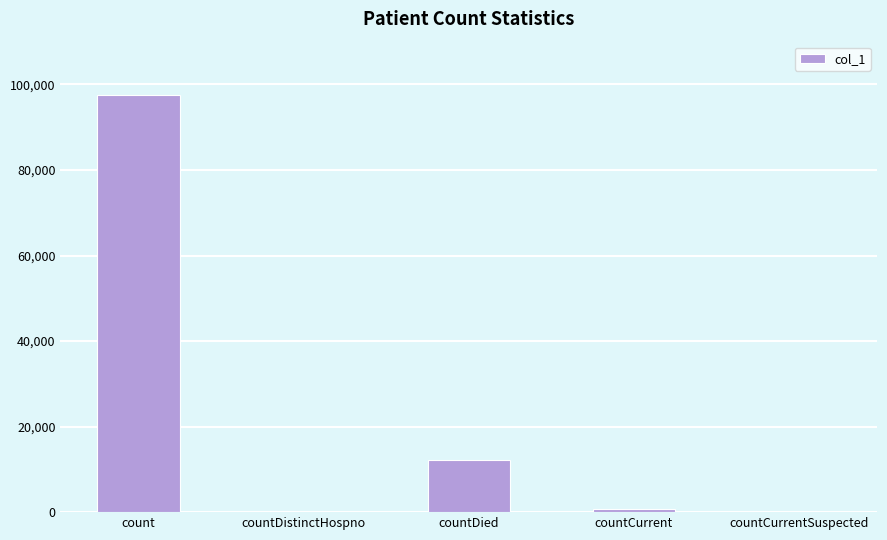

Reading left to right, extract all data points from this chart.

97609	0	12077	750	0